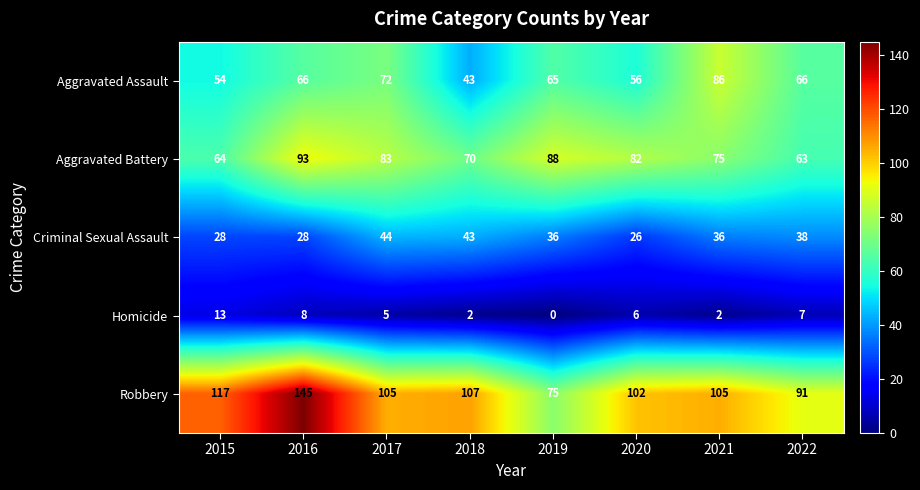

List the series in order of their peak value, highest first.

Robbery, Aggravated Battery, Aggravated Assault, Criminal Sexual Assault, Homicide